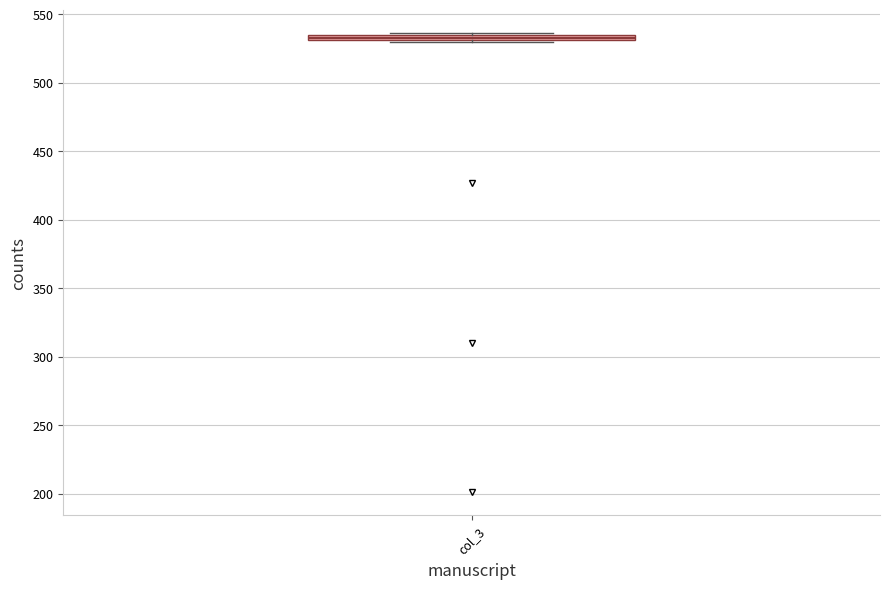

Where is the lower edge of the box for col_3 on the y-axis? The values are not printed on the chart, so give them approximately, as read against the axis.

530